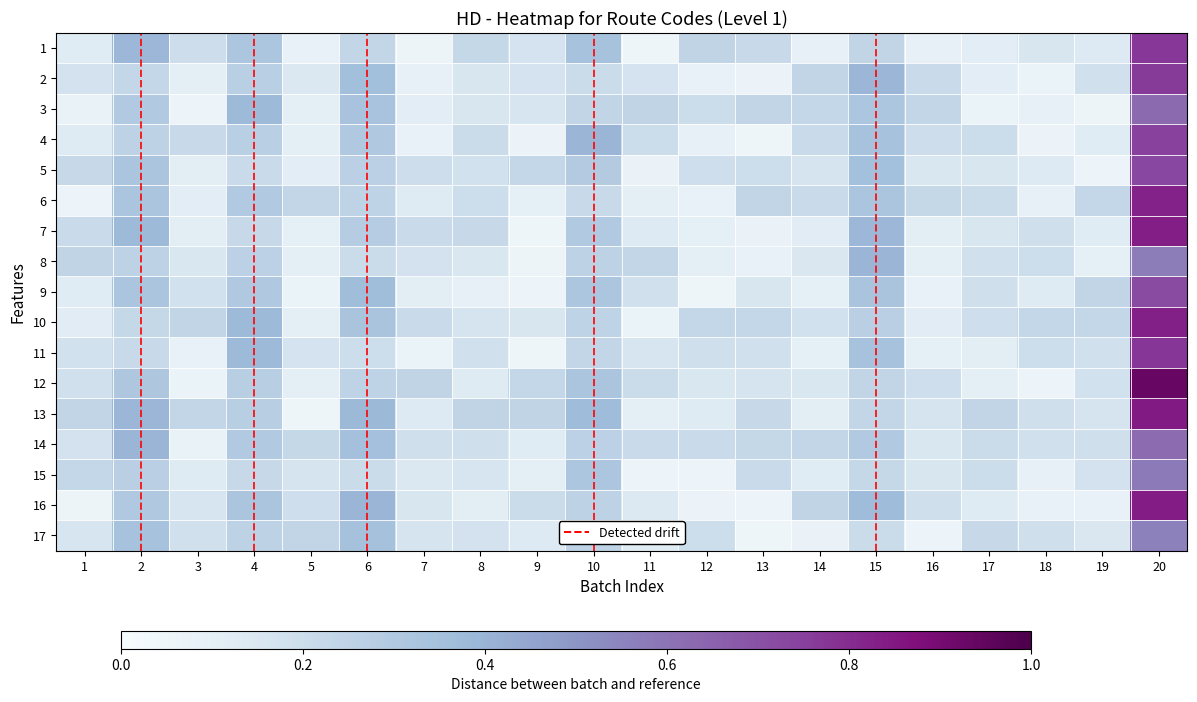

Which series has the largest total across all categories?

13